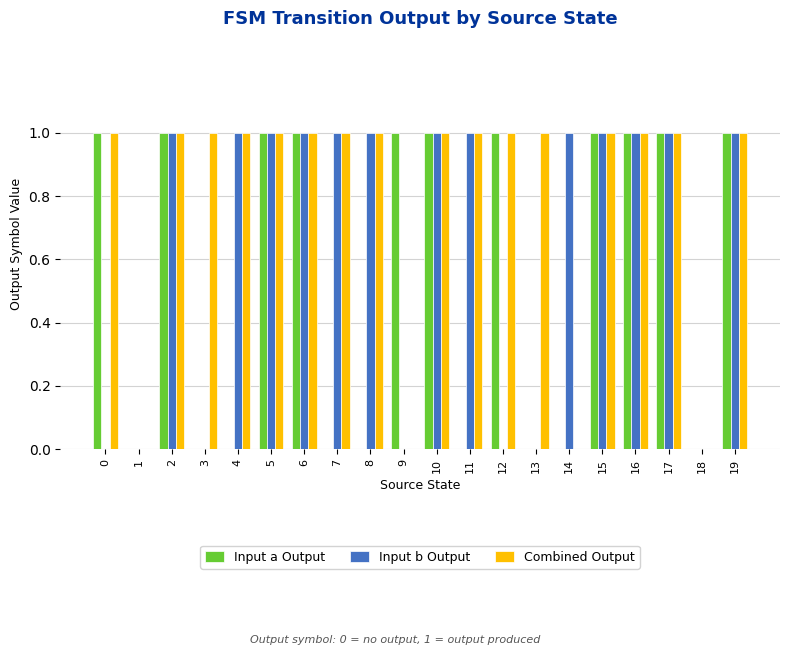

What is the sum of all Input a Output values?

11